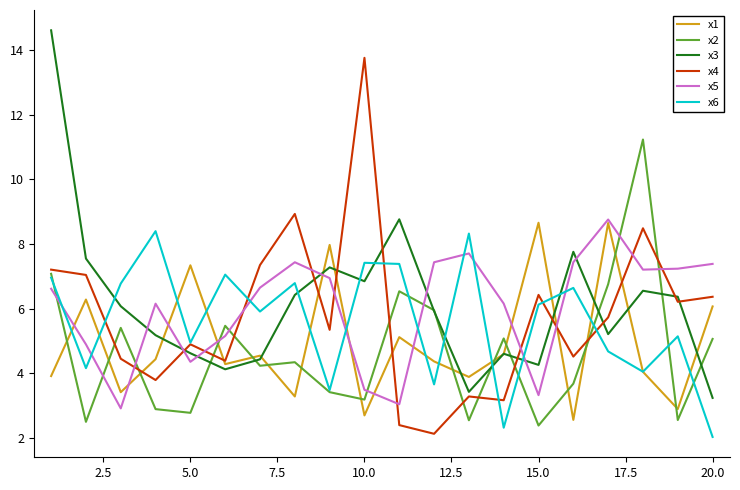

What is the maximum value for x5?

8.8